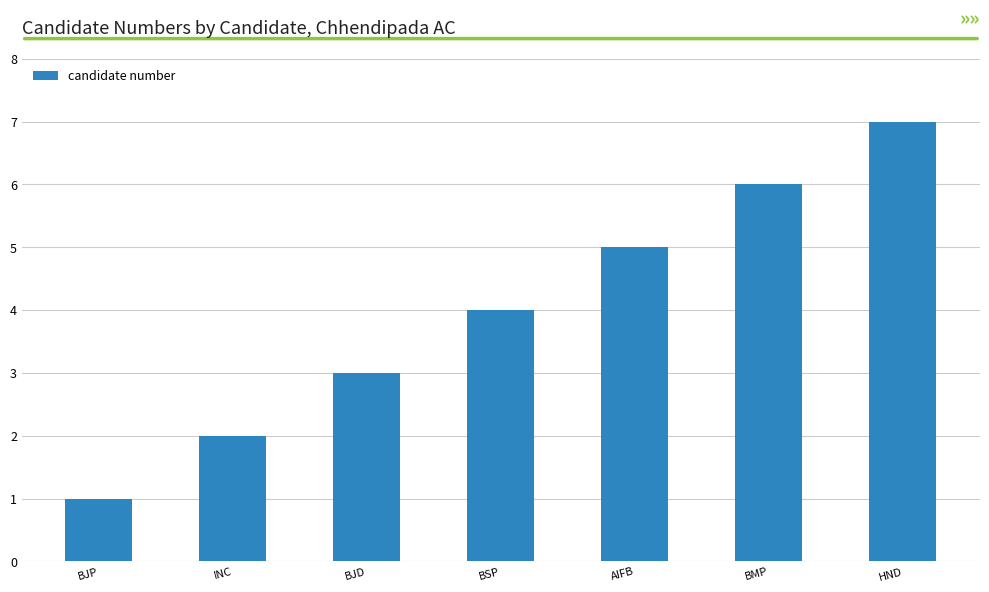

What is the value of the 4th bar from the left?

4